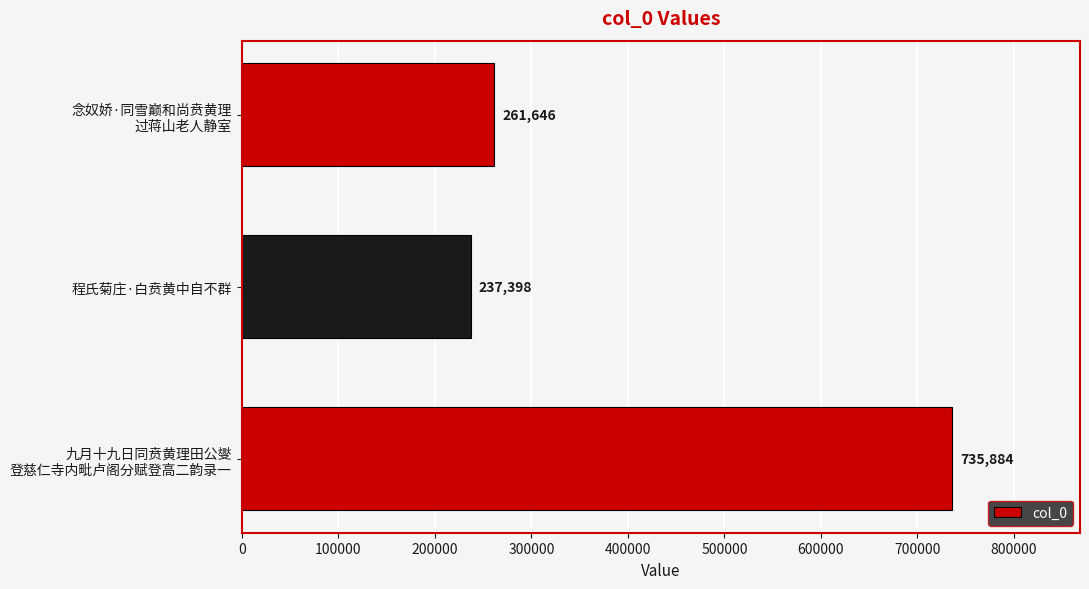

Is it true that the value at 程氏菊庄·白贲黄中自不群 is 53066?

False